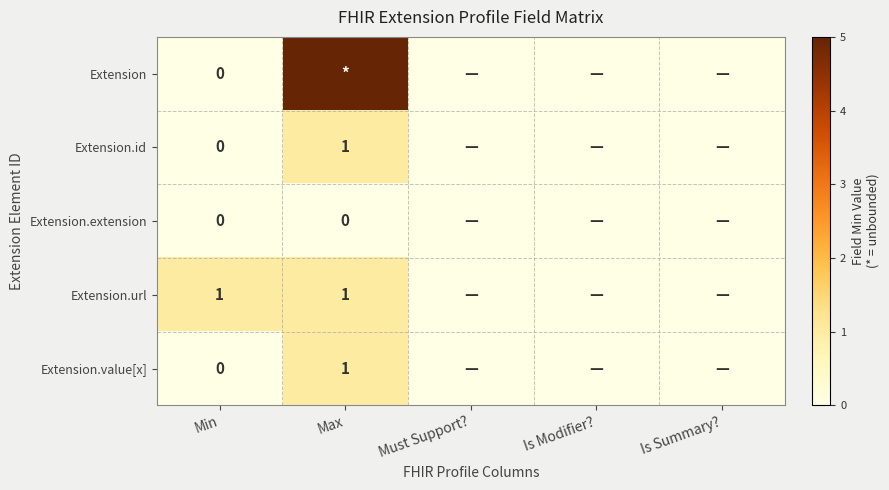

What is the maximum value for Extension.url?

1